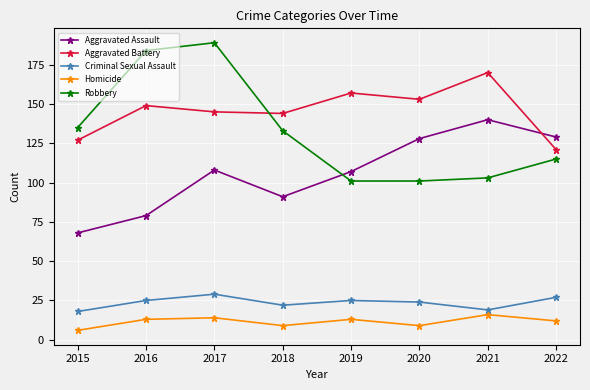

Which series has the widest spread of values?

Robbery